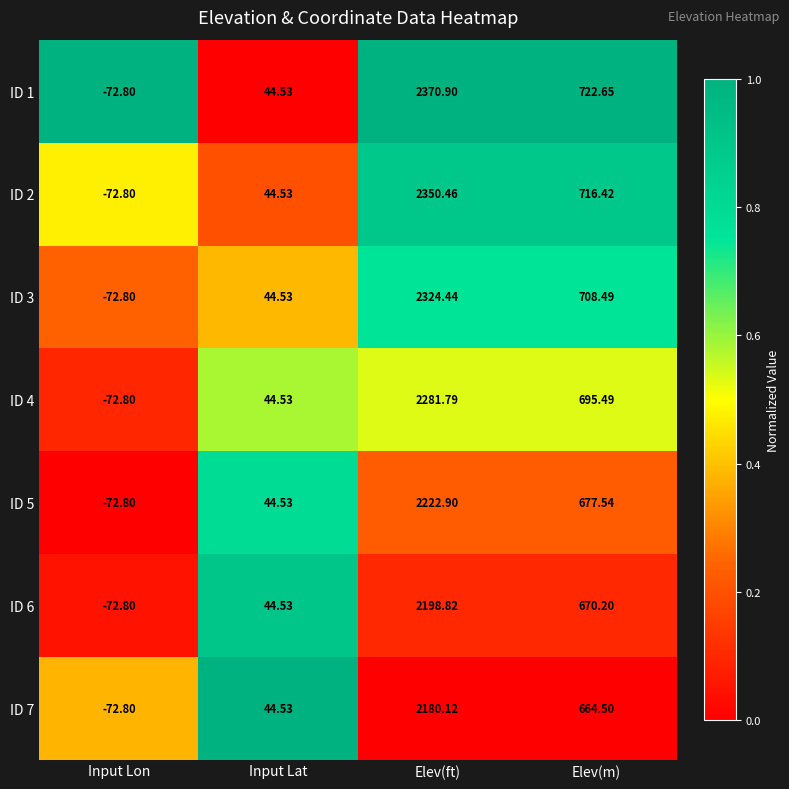

Where is ID 2 nearest to the value 1138?

Elev(m)